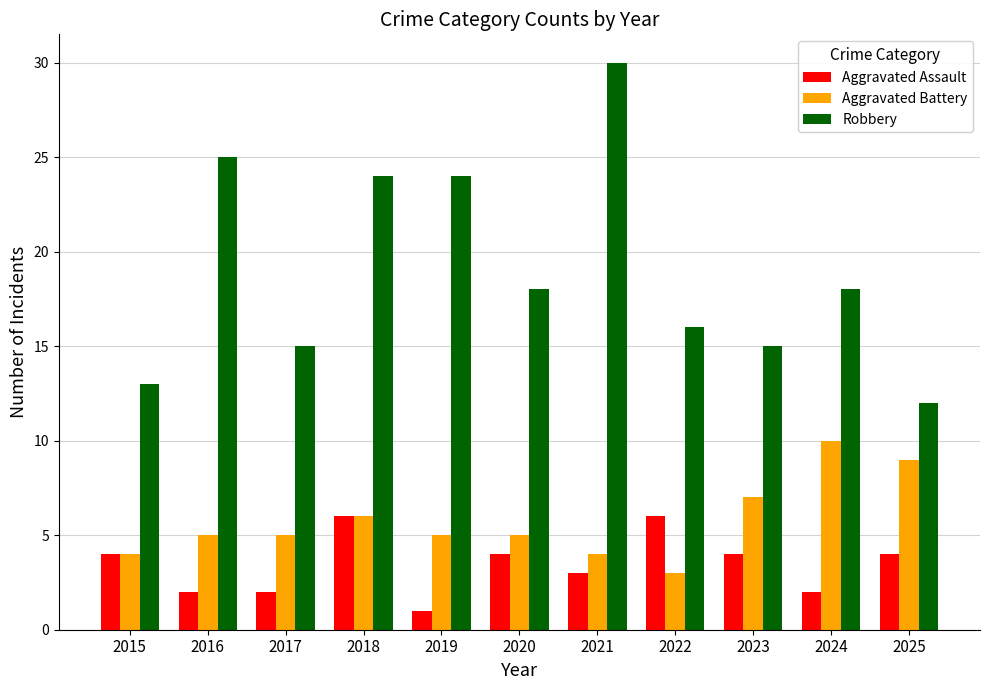

Does the chart contain stacked bars?

No